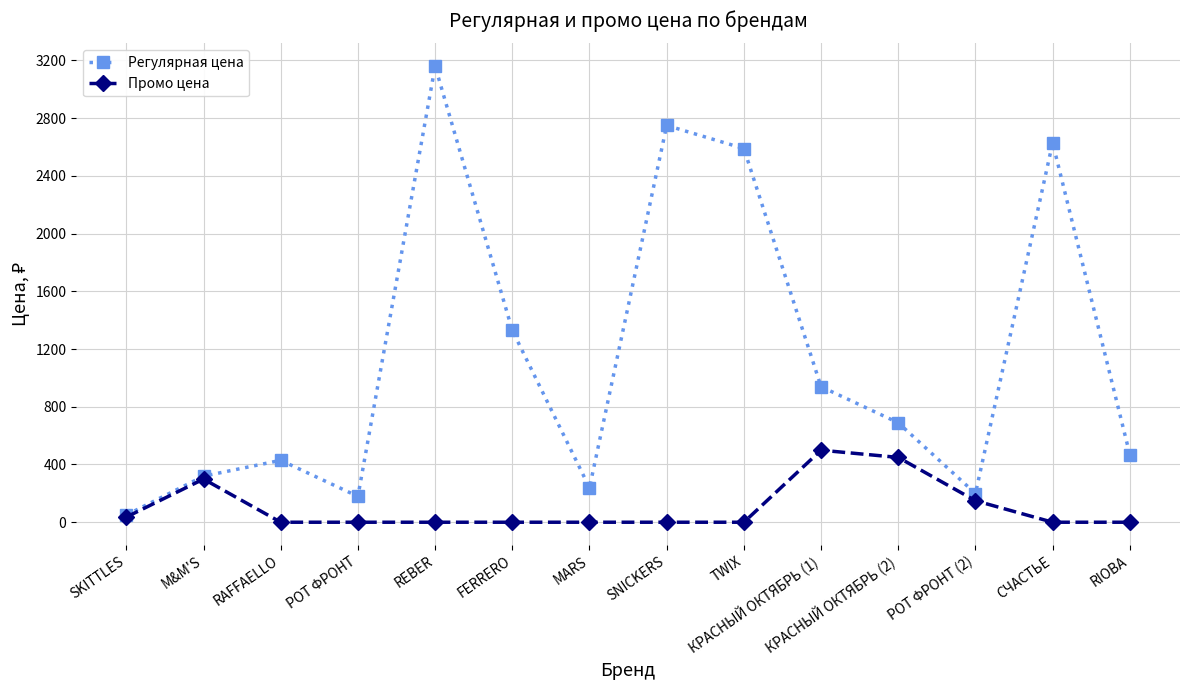

How many lines are shown in the chart?

2